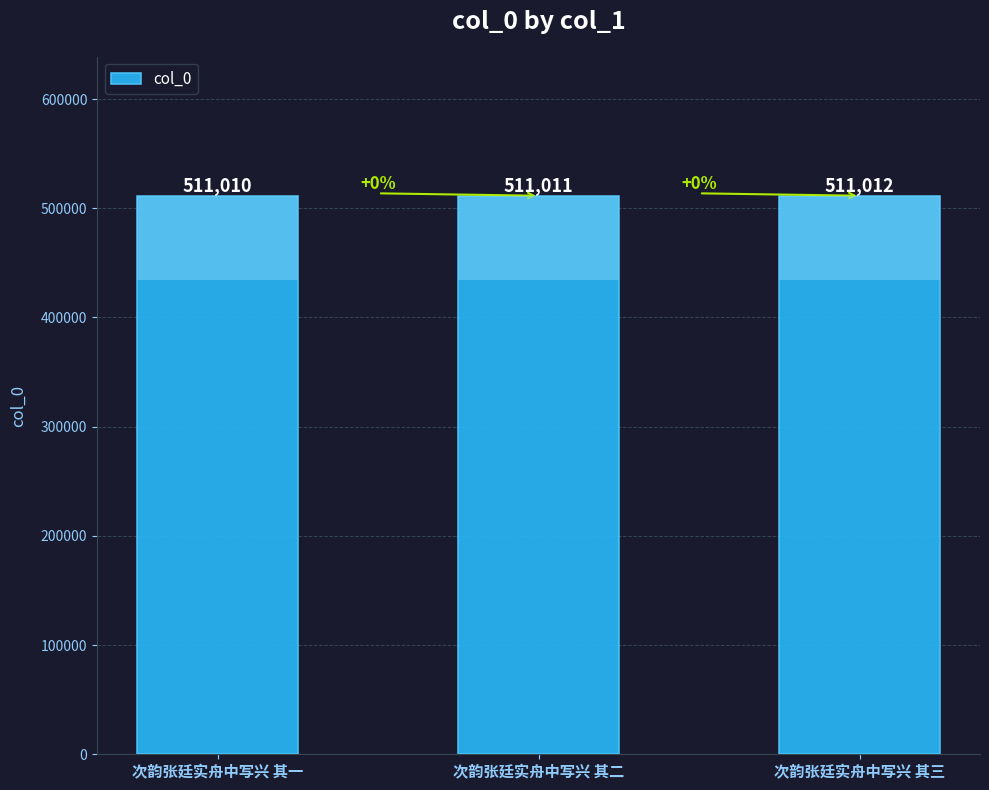

What is the label of the 2nd bar from the right?

次韵张廷实舟中写兴 其二